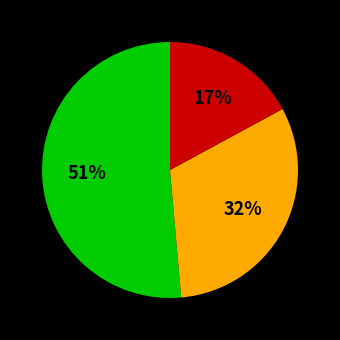

Is there any slice that represents more than half of the pie?

Yes